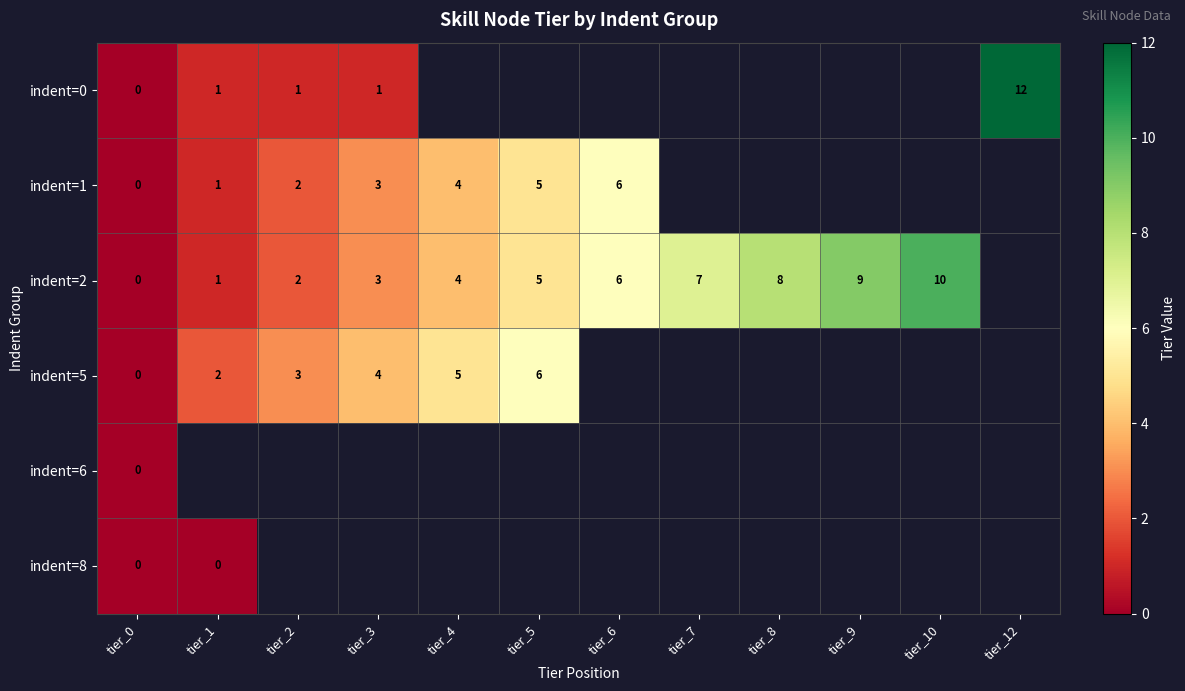

At which label does indent=2 reach its peak?

tier_10